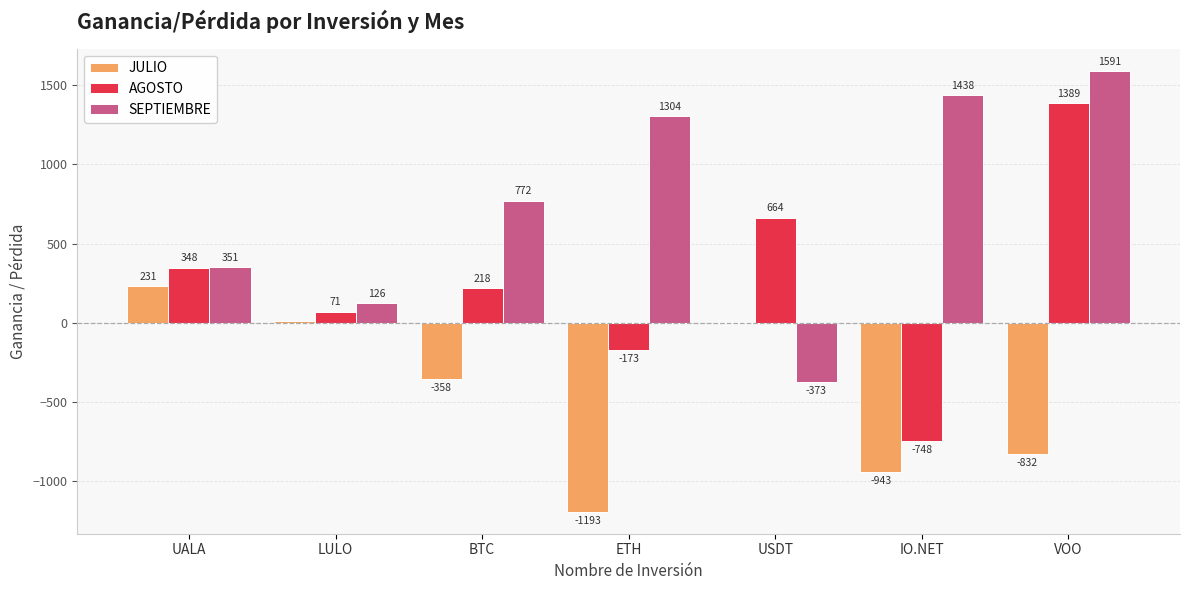

What is the maximum value for SEPTIEMBRE?

1590.8